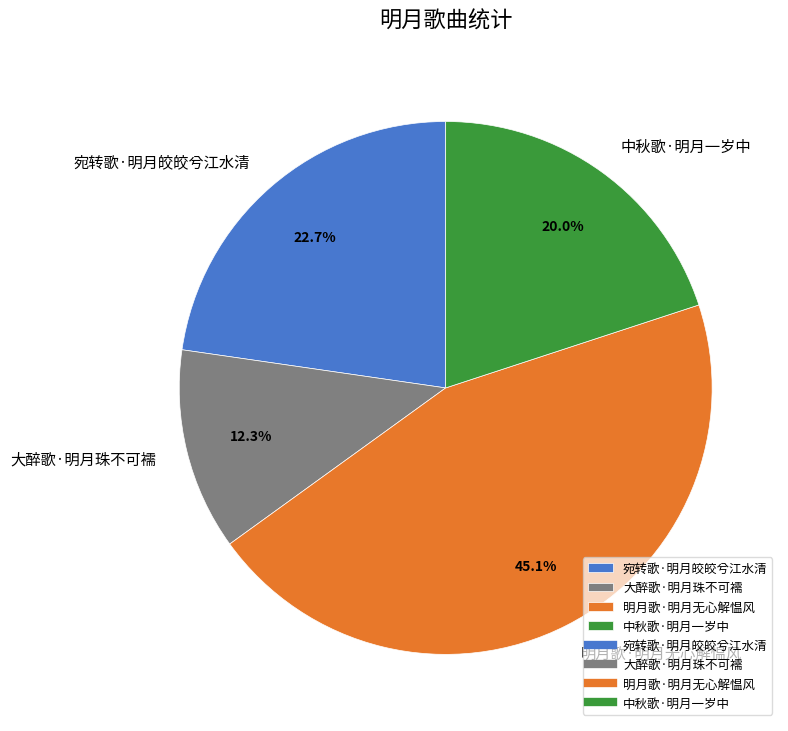

True or false: 宛转歌·明月皎皎兮江水清 accounts for 23% of the total.

True